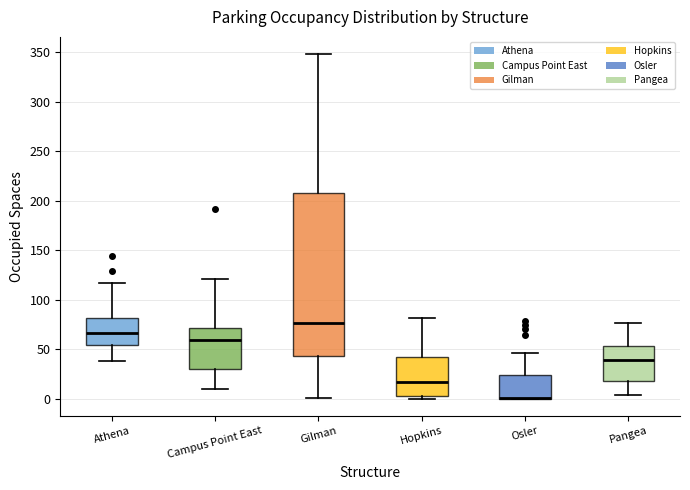

Where does the median line of the box for Pangea sit on the y-axis? The values are not printed on the chart, so give them approximately, as read against the axis.

40